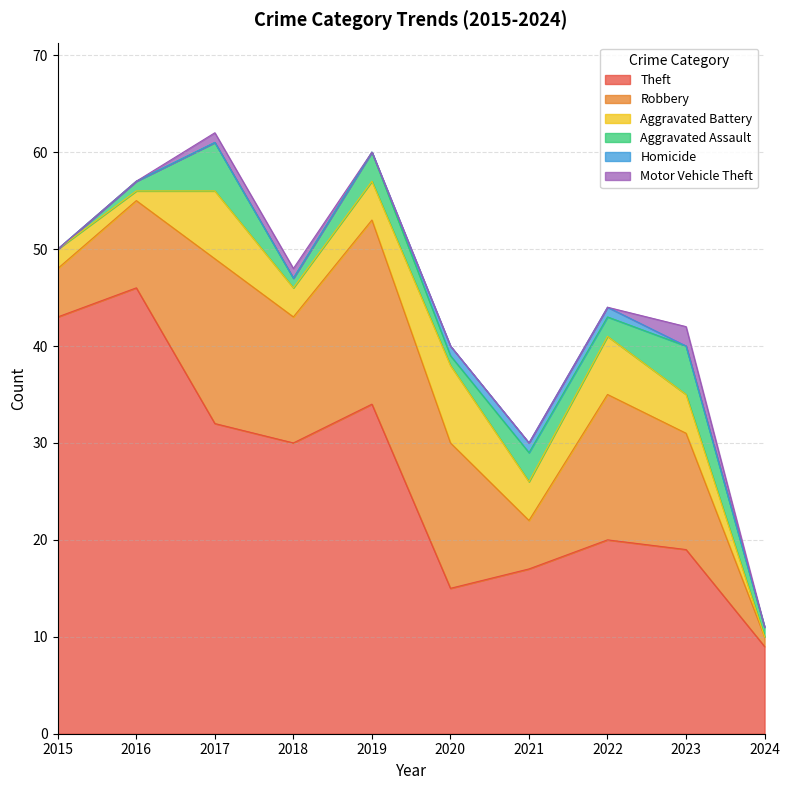

What is the highest value of the Aggravated Battery series?

8